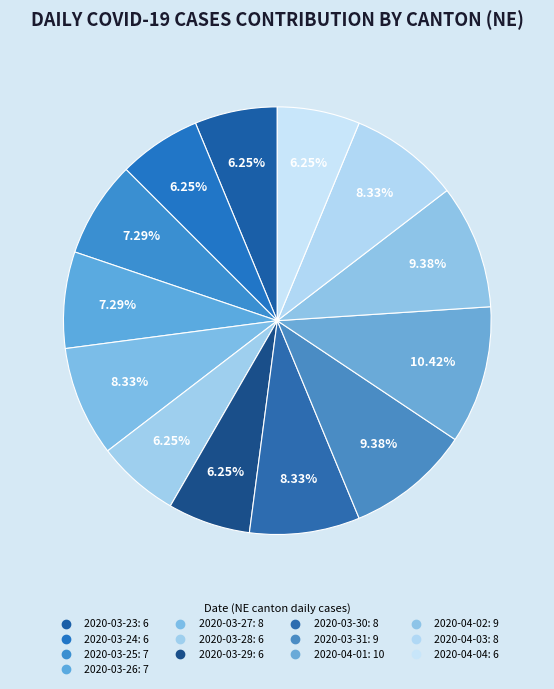

How many slices are in this pie chart?

13